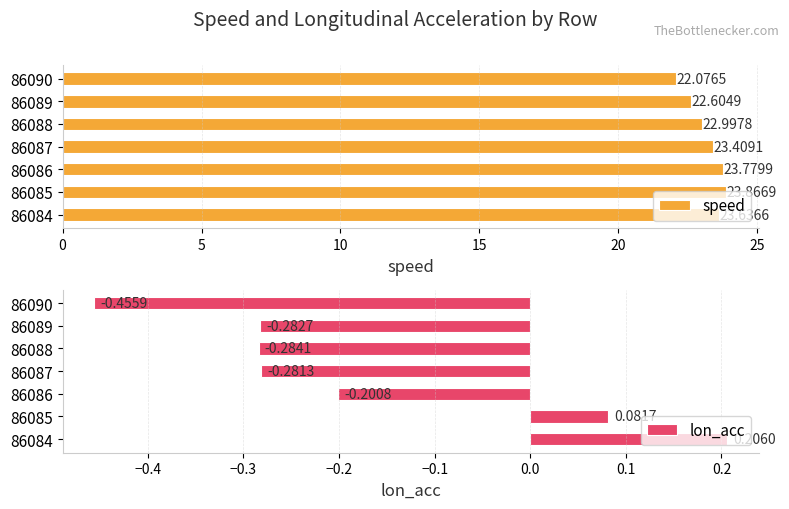

Which series changed the most between 0 and 5?

speed